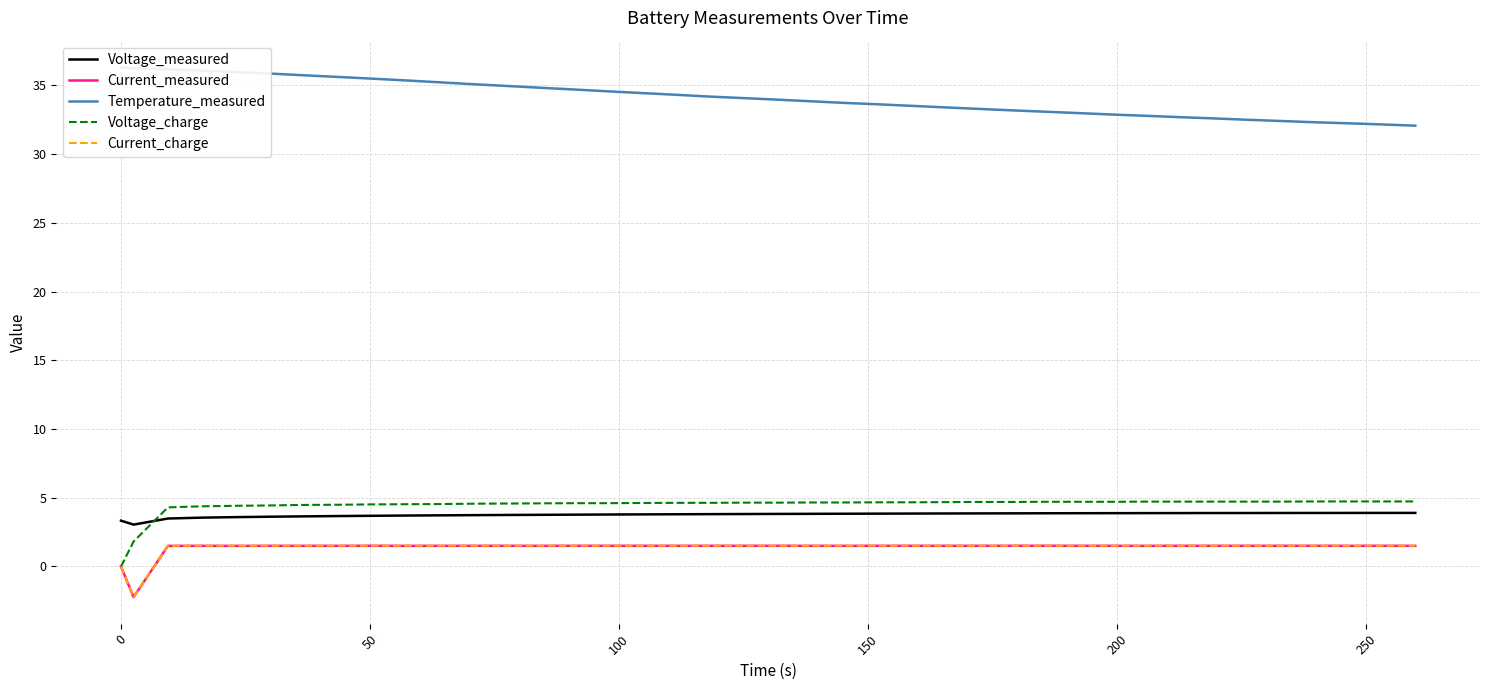

Reading left to right, extract all data points from this chart.

Voltage_measured: 3.3	3.0	3.5	3.5	3.6	3.6	3.6	3.7	3.7	3.7	3.7	3.7	3.7	3.8	3.8	3.8	3.8	3.8	3.8	3.8	3.8	3.8	3.8	3.8	3.8	3.9	3.9	3.9	3.9	3.9	3.9	3.9	3.9	3.9	3.9	3.9	3.9	3.9	3.9	3.9
Current_measured: -0.0	-2.2	1.5	1.5	1.5	1.5	1.5	1.5	1.5	1.5	1.5	1.5	1.5	1.5	1.5	1.5	1.5	1.5	1.5	1.5	1.5	1.5	1.5	1.5	1.5	1.5	1.5	1.5	1.5	1.5	1.5	1.5	1.5	1.5	1.5	1.5	1.5	1.5	1.5	1.5
Temperature_measured: 36.3	36.2	36.2	36.1	36.0	35.9	35.7	35.6	35.5	35.4	35.2	35.1	35.0	34.8	34.7	34.6	34.4	34.3	34.2	34.1	34.0	33.8	33.7	33.6	33.5	33.4	33.3	33.2	33.1	33.0	32.9	32.8	32.7	32.6	32.5	32.4	32.3	32.2	32.2	32.1
Voltage_charge: -0.0	1.8	4.3	4.4	4.4	4.4	4.5	4.5	4.5	4.5	4.5	4.6	4.6	4.6	4.6	4.6	4.6	4.6	4.6	4.6	4.6	4.7	4.7	4.7	4.7	4.7	4.7	4.7	4.7	4.7	4.7	4.7	4.7	4.7	4.7	4.7	4.7	4.7	4.7	4.7
Current_charge: 0.0	-2.2	1.5	1.5	1.5	1.5	1.5	1.5	1.5	1.5	1.5	1.5	1.5	1.5	1.5	1.5	1.5	1.5	1.5	1.5	1.5	1.5	1.5	1.5	1.5	1.5	1.5	1.5	1.5	1.5	1.5	1.5	1.5	1.5	1.5	1.5	1.5	1.5	1.5	1.5